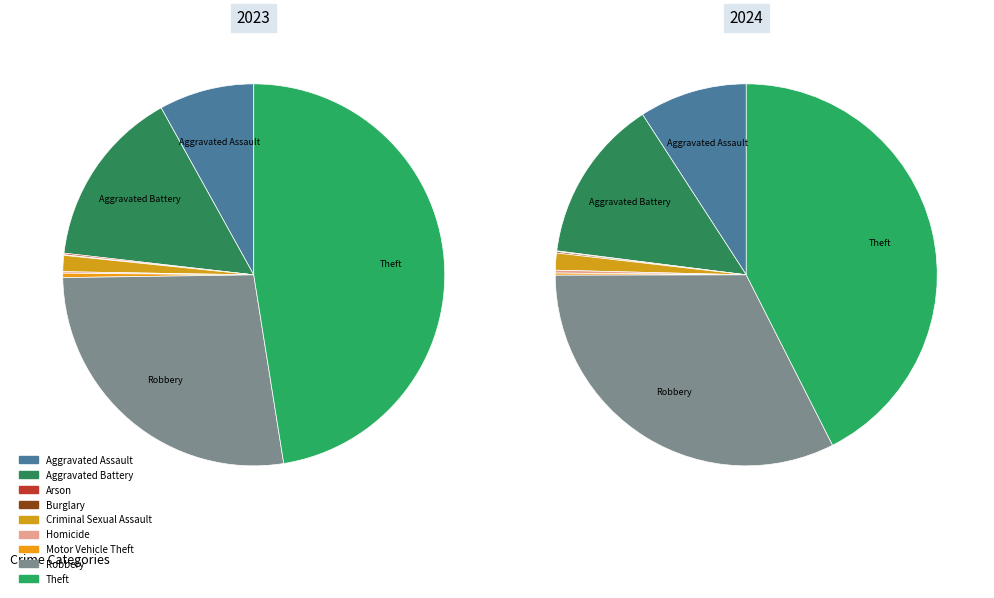

What is the largest slice in the pie chart?

Theft